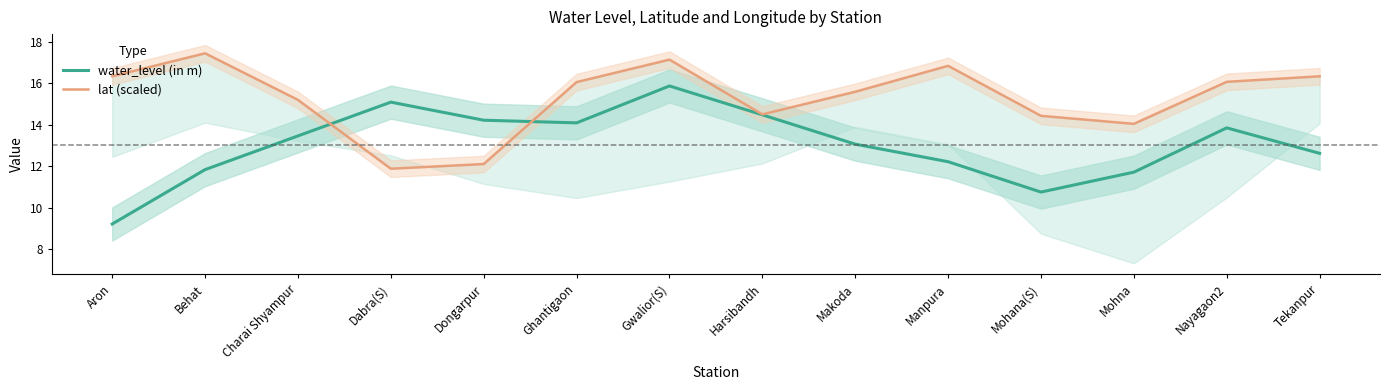

What is the sum of the lat (scaled) values at Harsibandh and Aron?

30.9